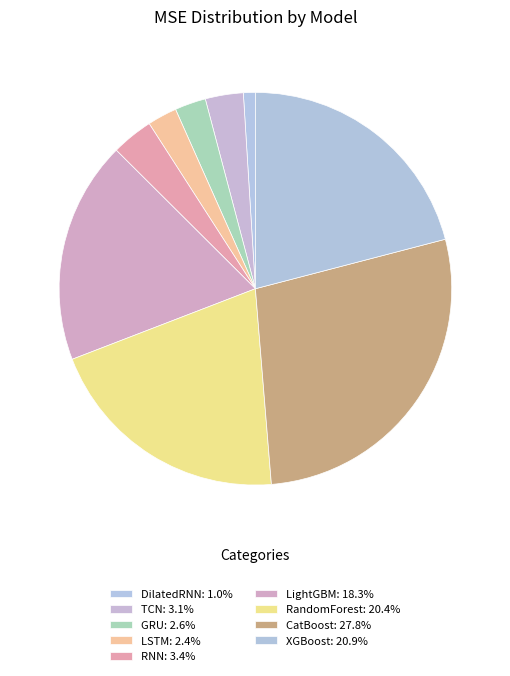

Between XGBoost and CatBoost, which is larger?

CatBoost